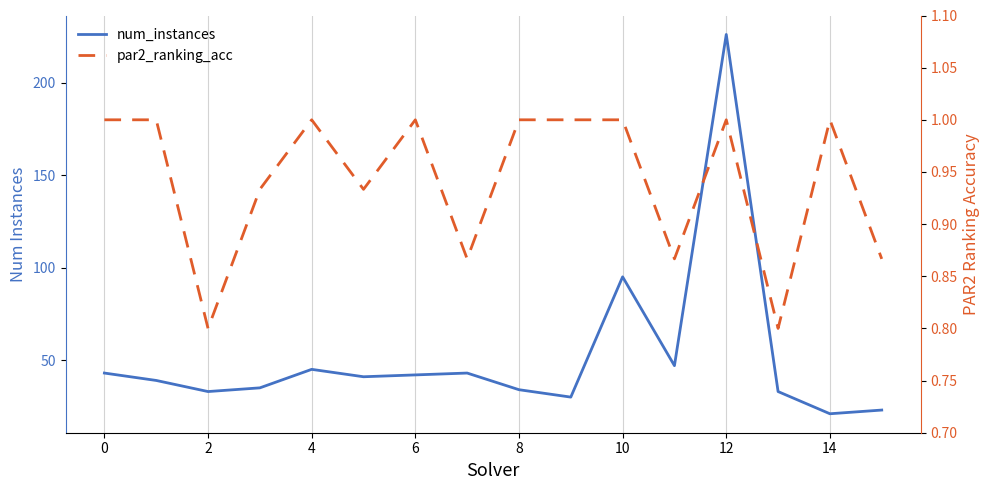

Rank the series by their maximum value, from highest to lowest.

num_instances, par2_ranking_acc